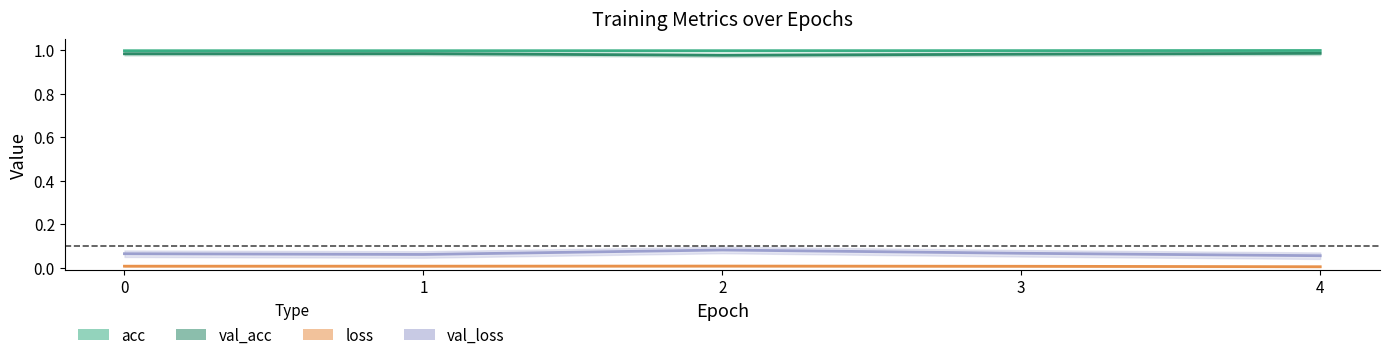

The val_acc series shows 1.0 at 3. True or false?

True